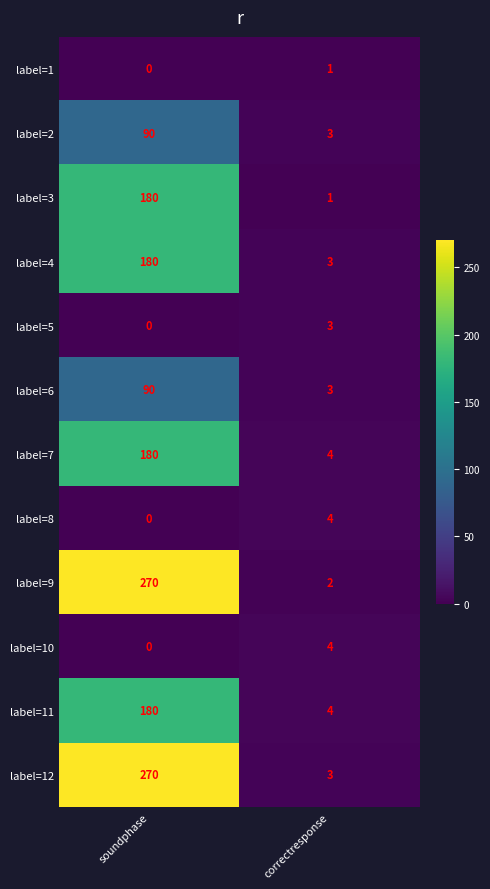

The value of label=6 at soundphase is 129. True or false?

False